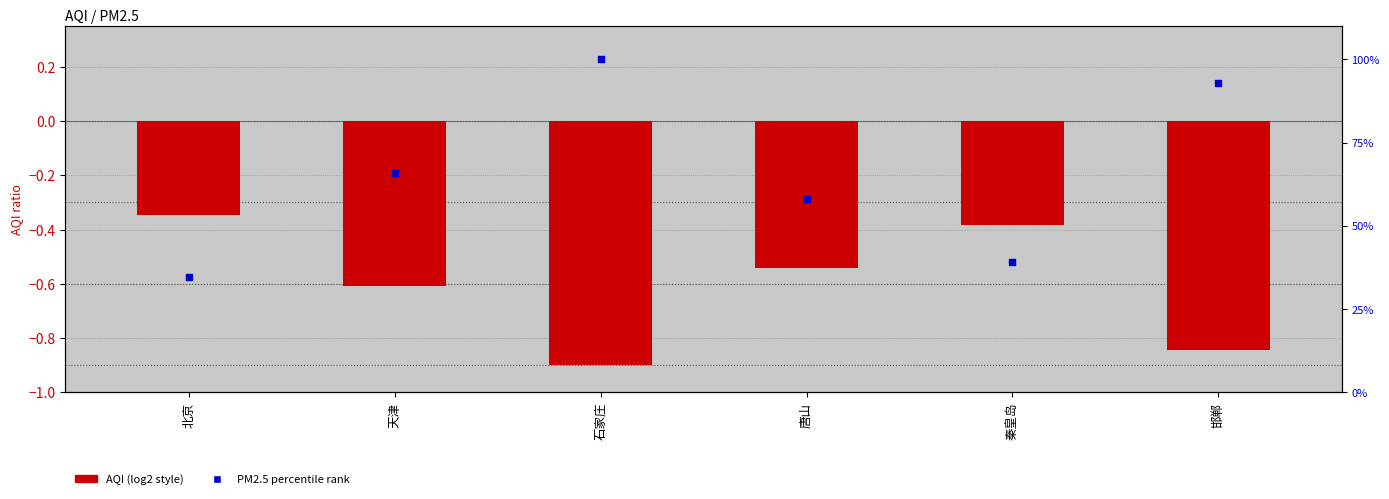

What is the total value across all series at 唐山?

57.5